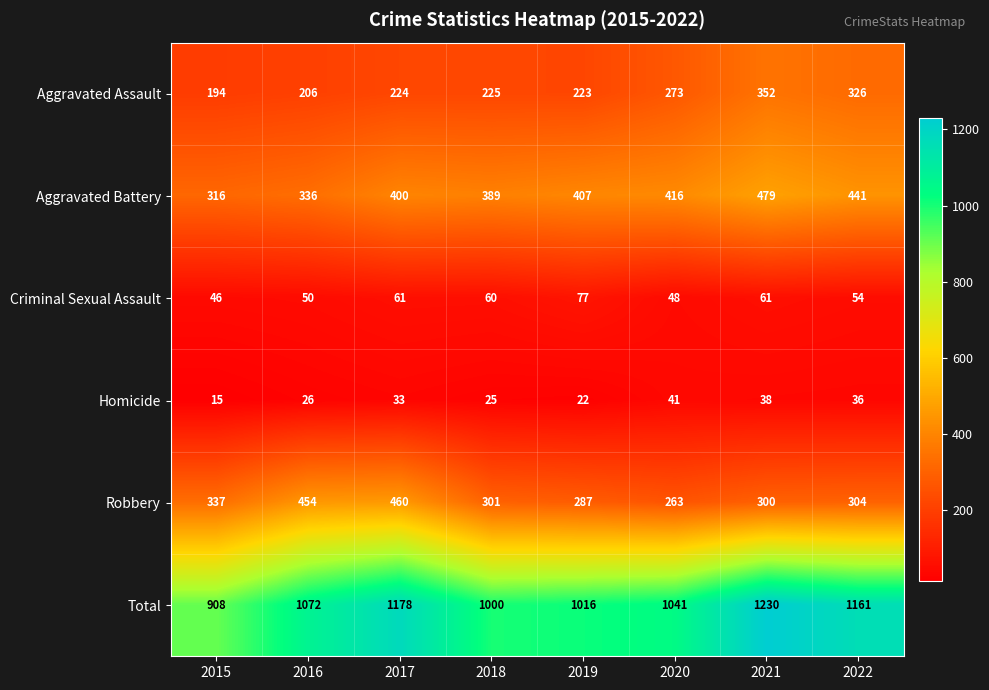

Rank the series by their maximum value, from highest to lowest.

Total, Aggravated Battery, Robbery, Aggravated Assault, Criminal Sexual Assault, Homicide